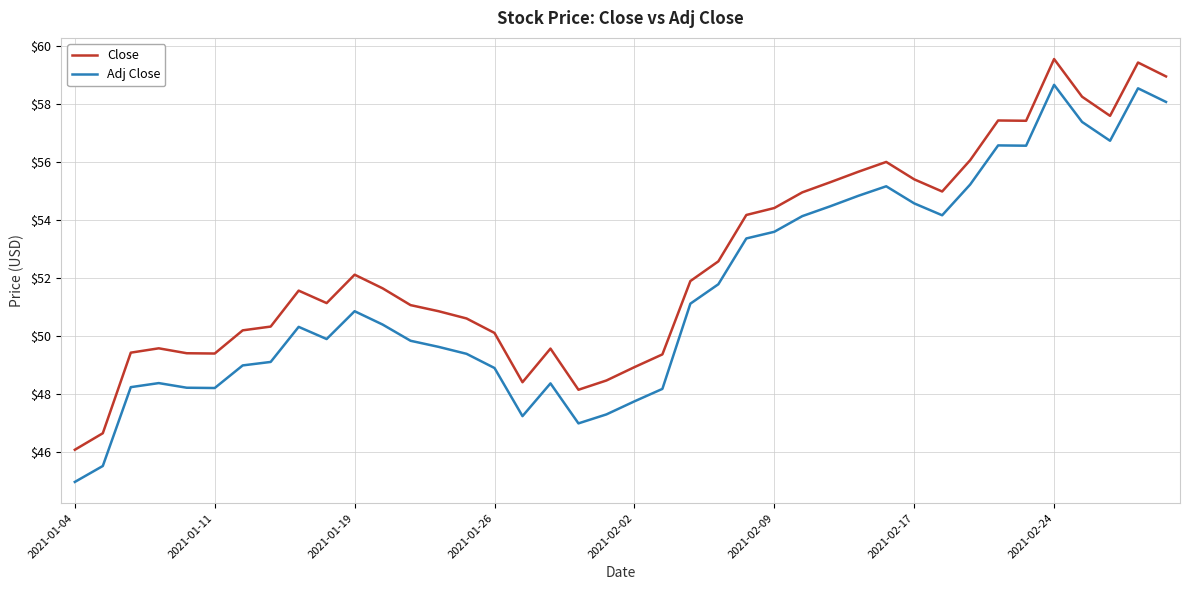

What is the average value of the Adj Close series?

51.5